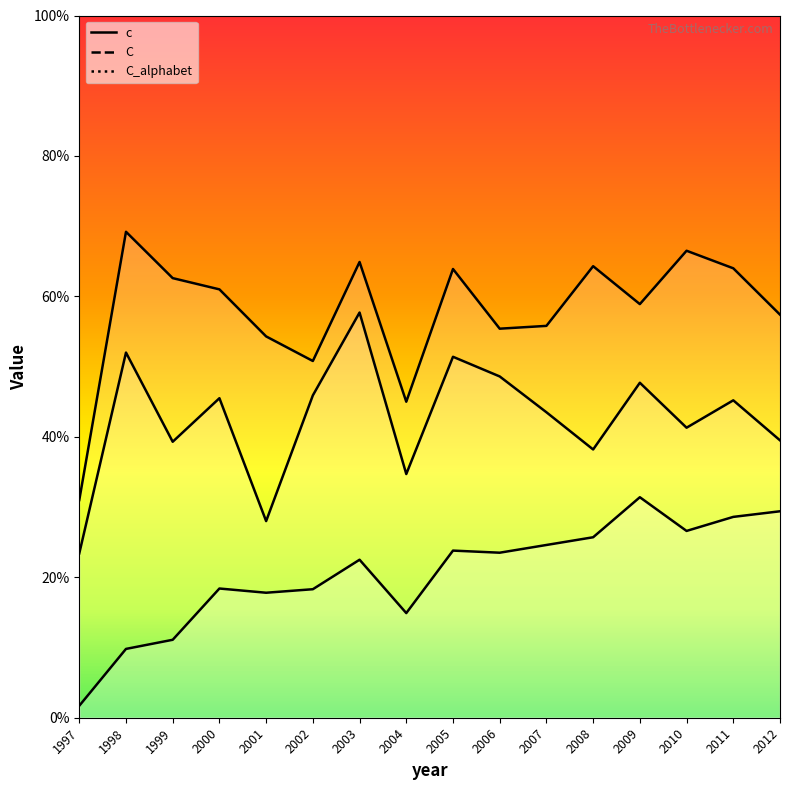

What is the maximum value shown in the chart?

0.7